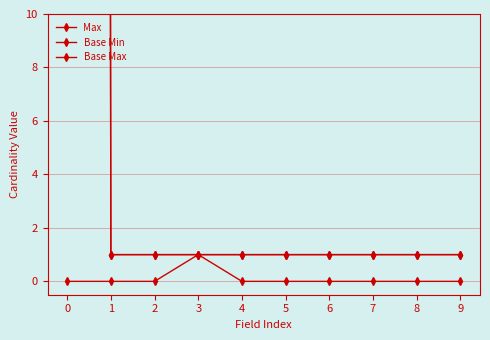

What is the total value across all series at 7?

2